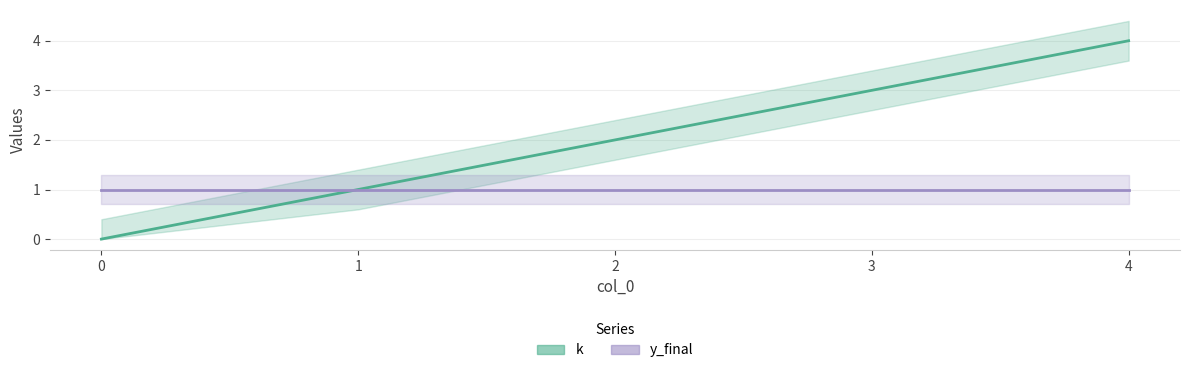

Count the number of categories in the chart.

5